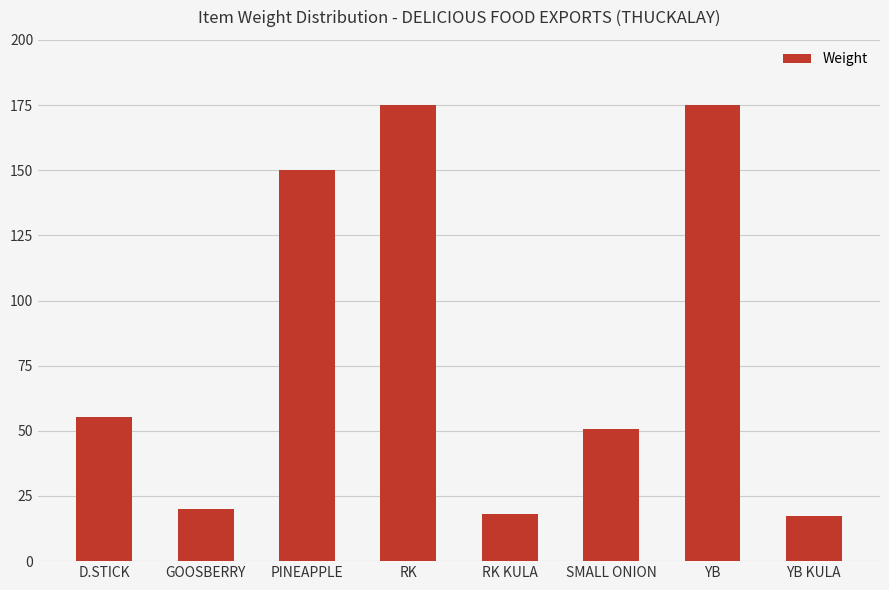

How many bars are there in total?

8